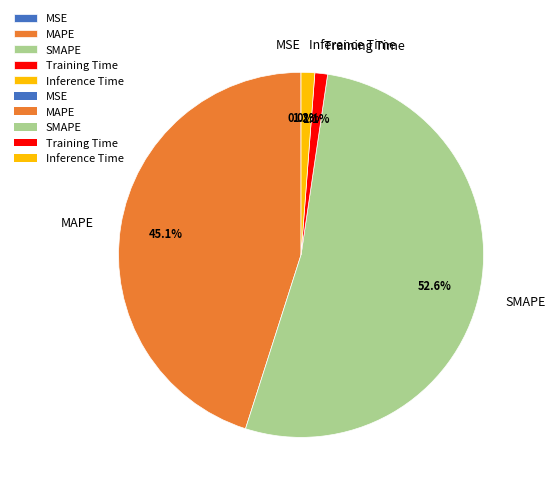

What percentage is the Inference Time slice, to the nearest percent?

1%